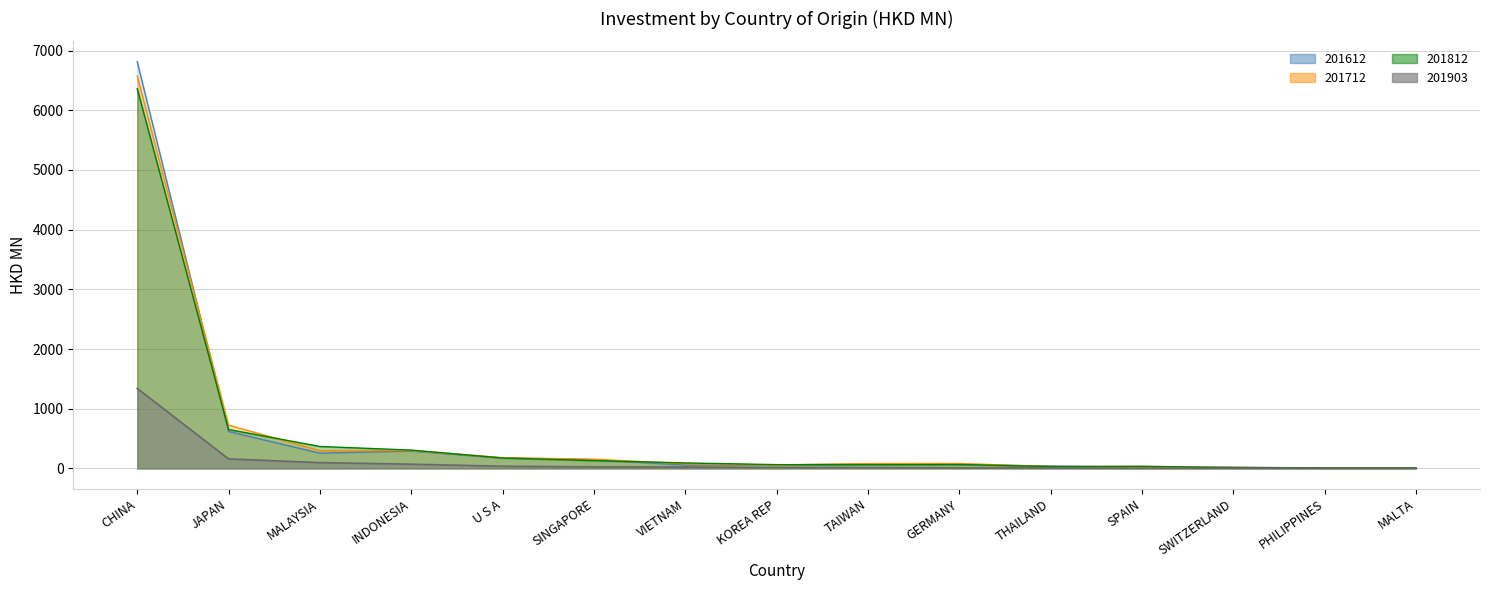

What is the approximate value of 201812 at SWITZERLAND?

12.8